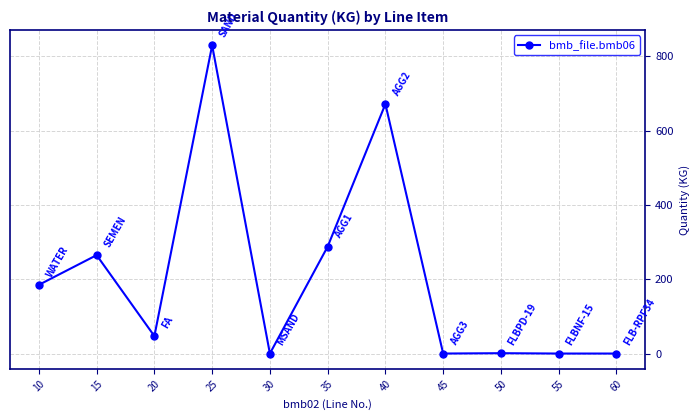

Does the chart have visible grid lines?

Yes